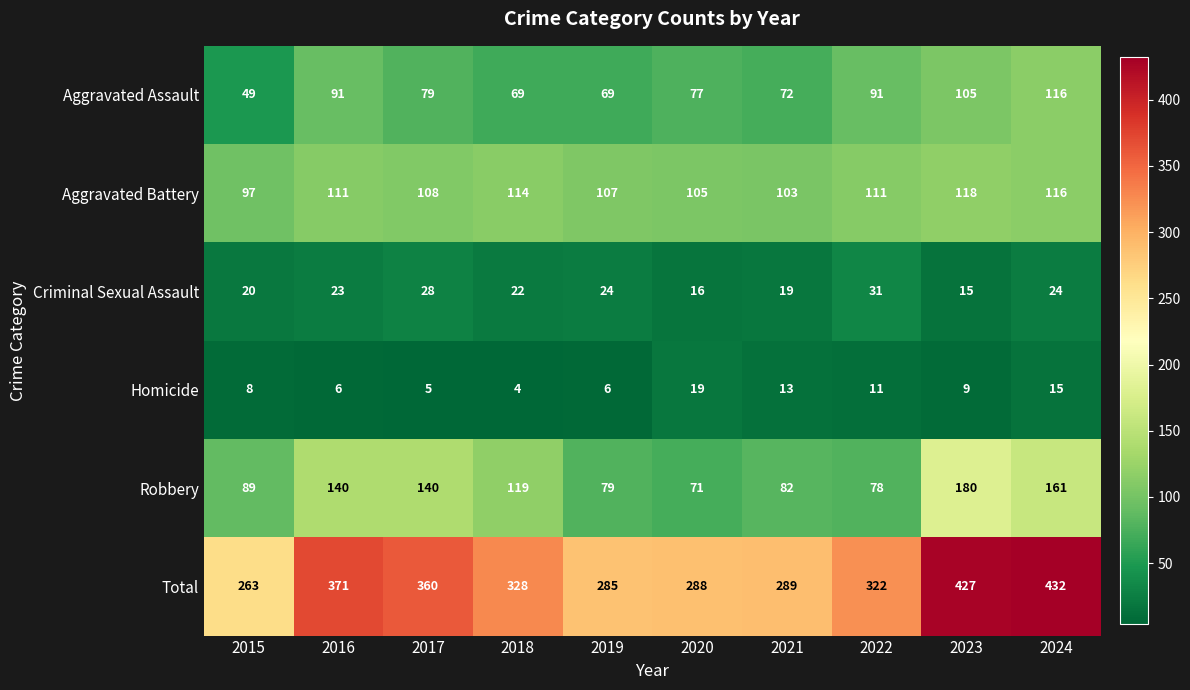

Which series has the largest total across all categories?

Total